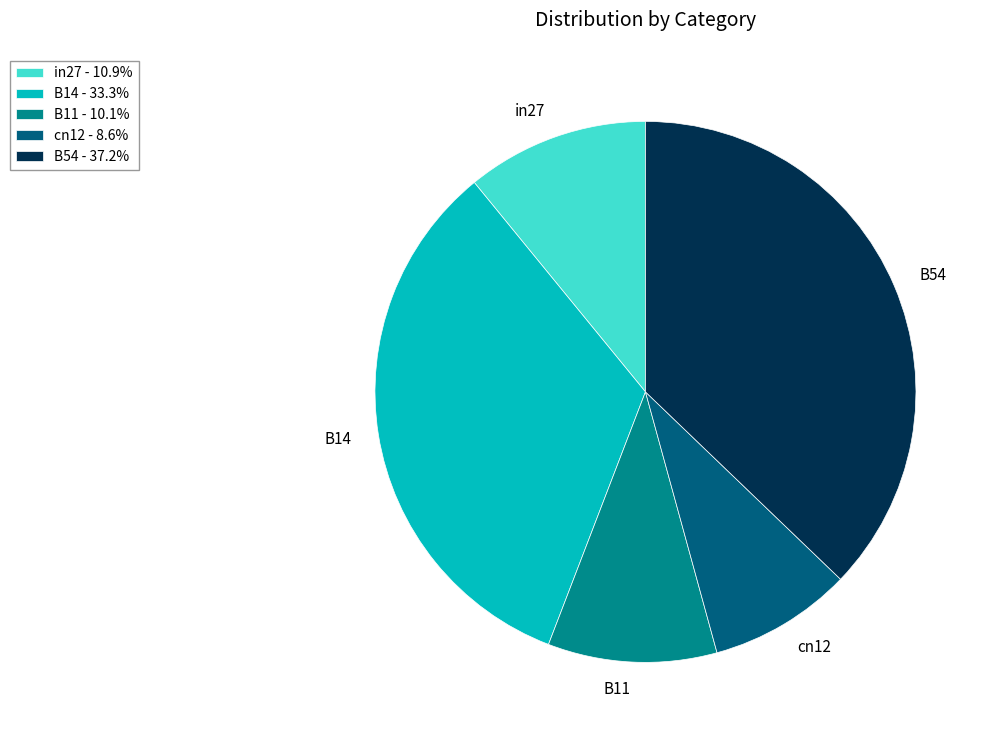

Which has a higher value, B54 or B11?

B54